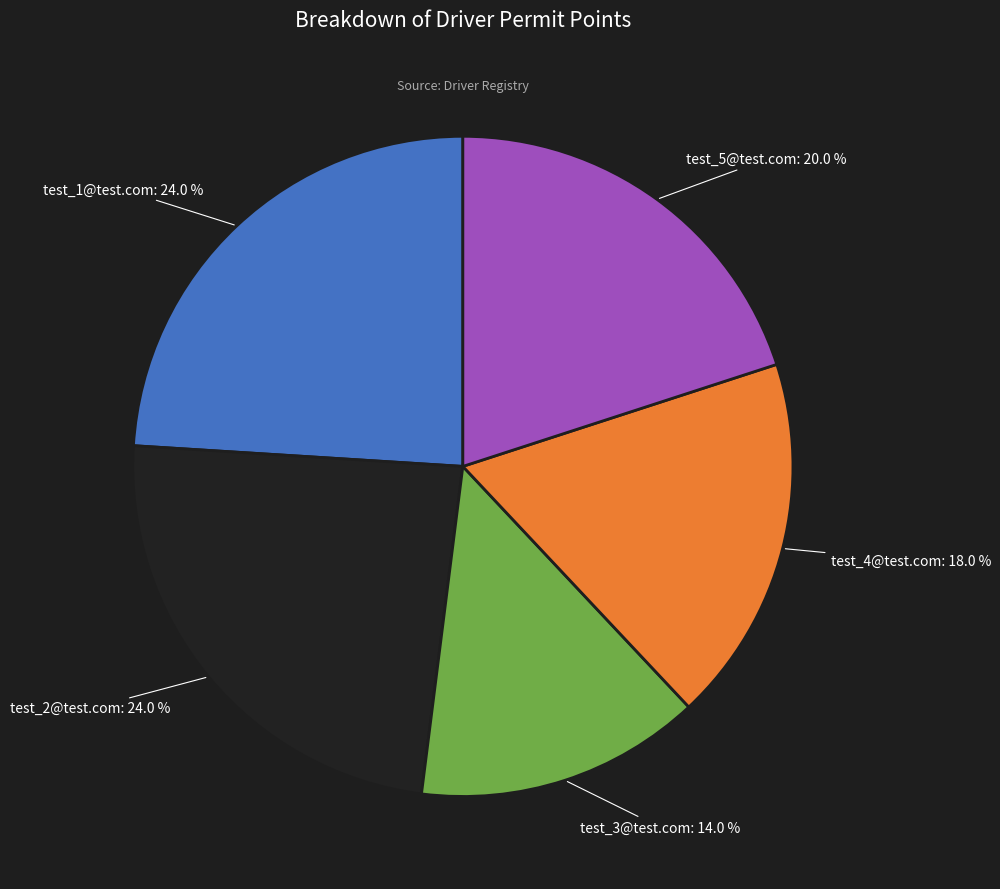

Is there a majority slice in this chart?

No